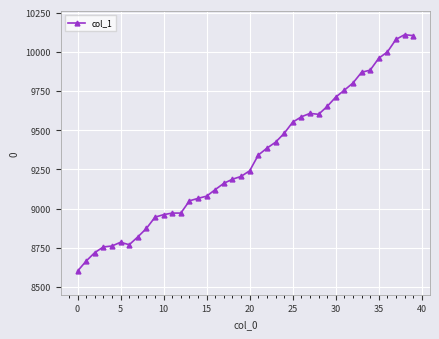

How many data points are less than 9241?

20